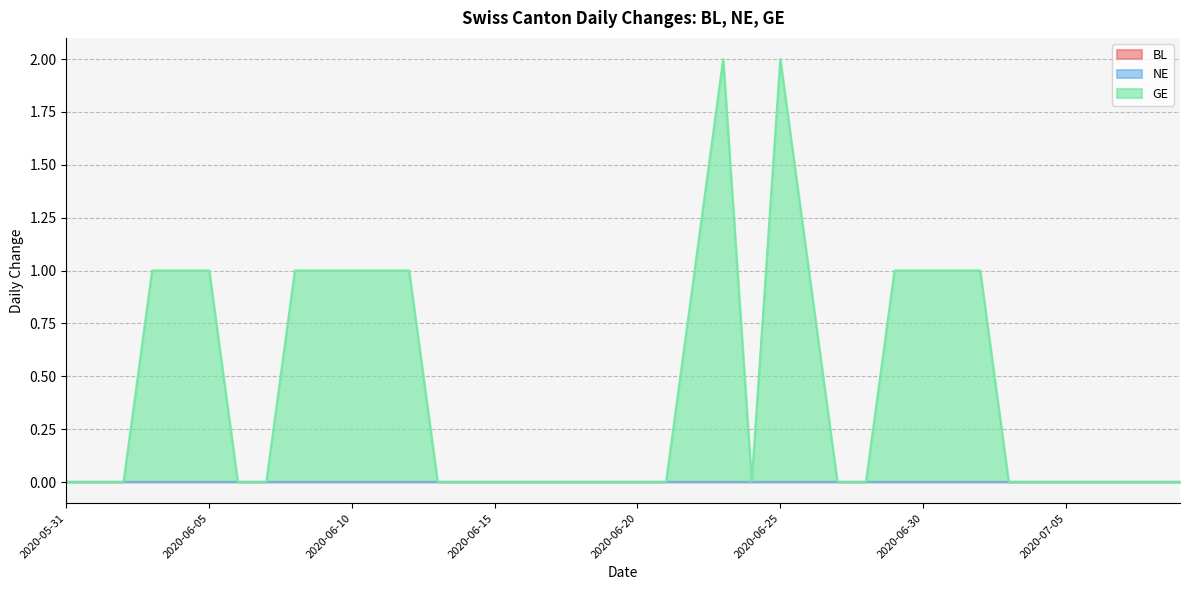

What is the maximum value shown in the chart?

2